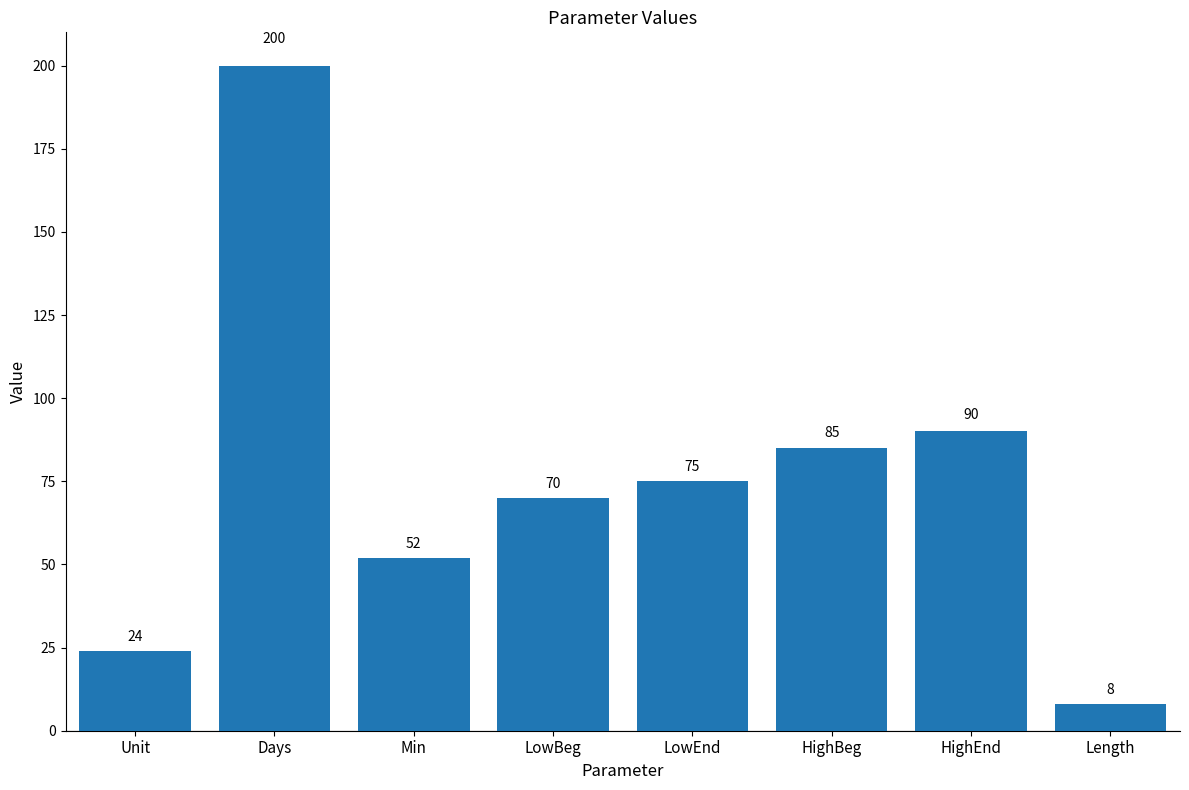

True or false: the data shows 111 at LowEnd.

False